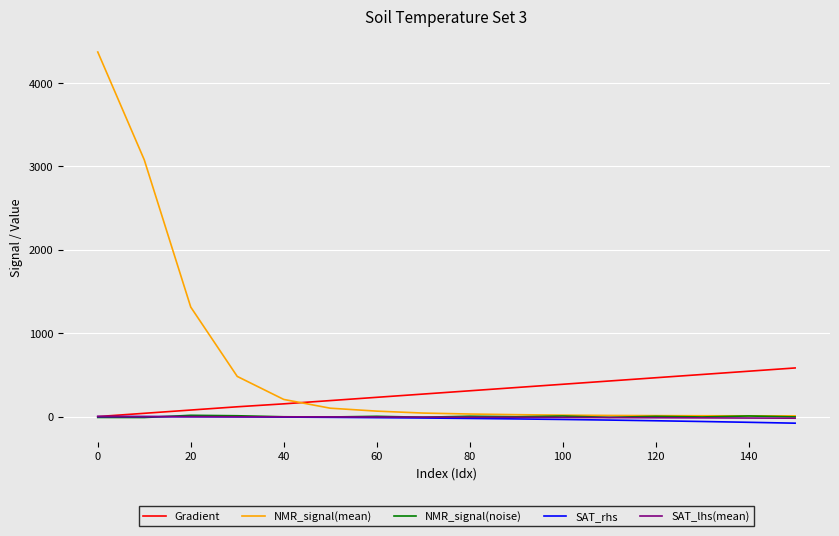

What is the maximum value shown in the chart?

4372.6